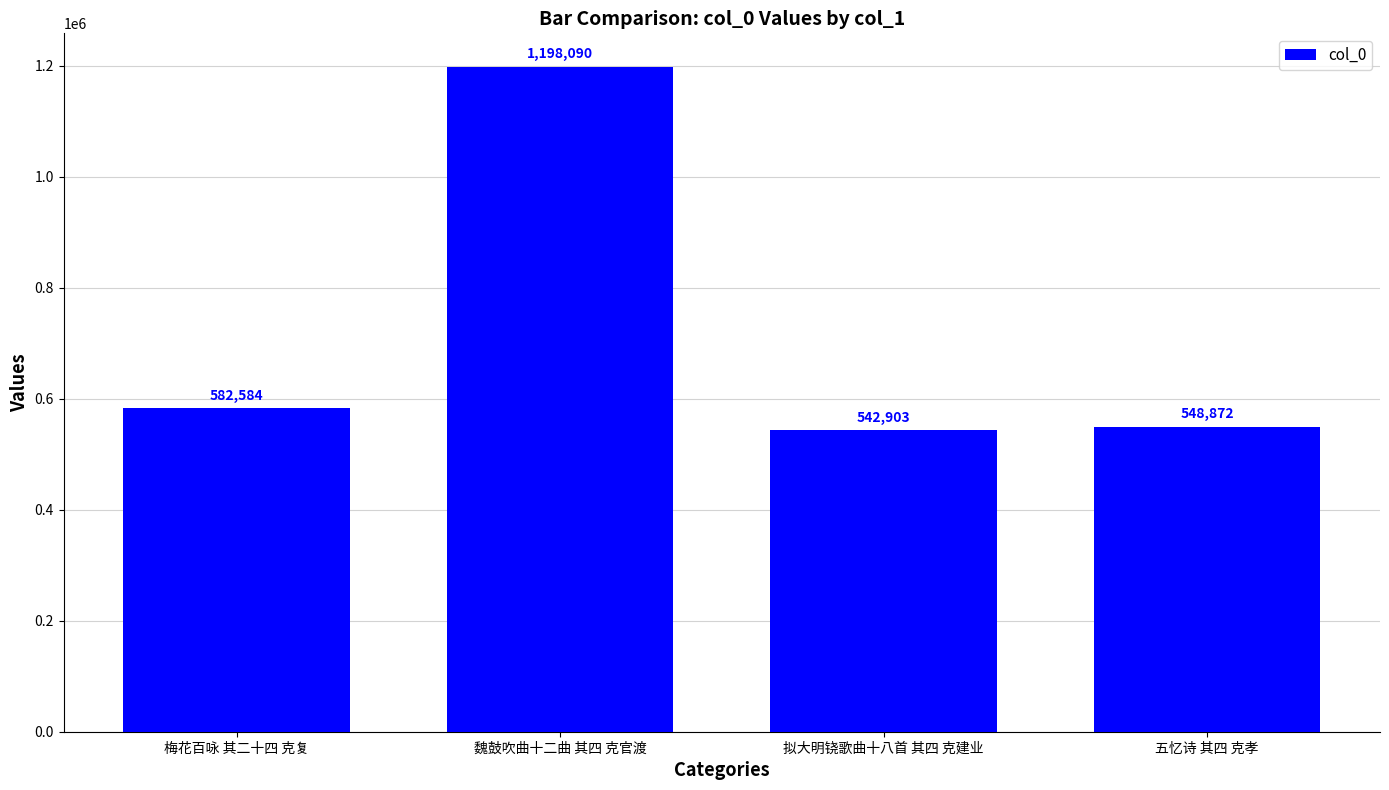

Between 梅花百咏 其二十四 克复 and 魏鼓吹曲十二曲 其四 克官渡, which is larger?

魏鼓吹曲十二曲 其四 克官渡